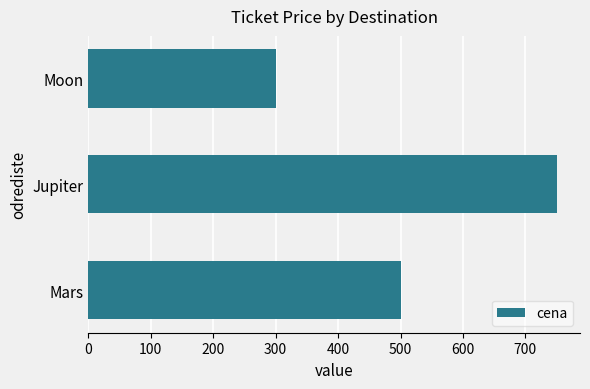

List the labels in order of value, largest first.

Jupiter, Mars, Moon